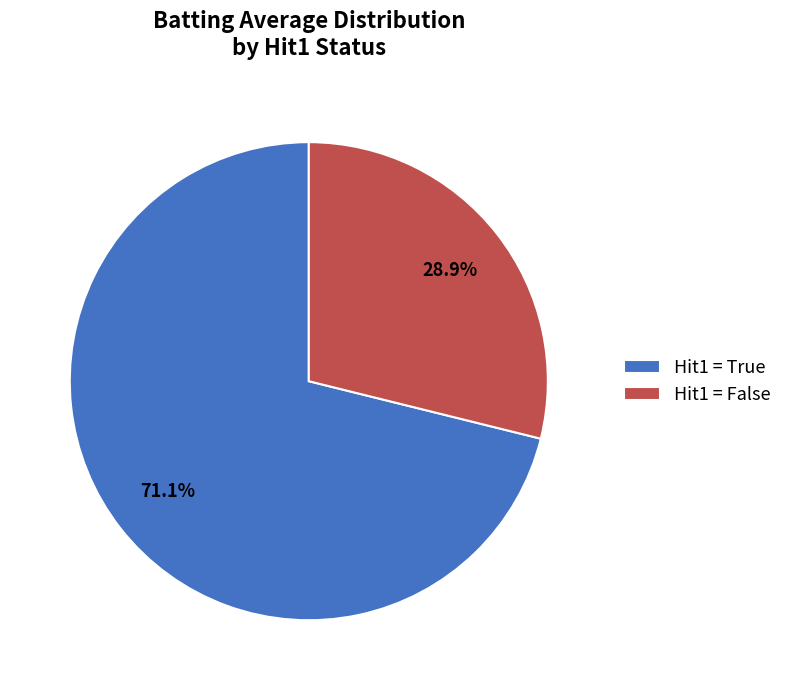

How many segments does this pie chart have?

2